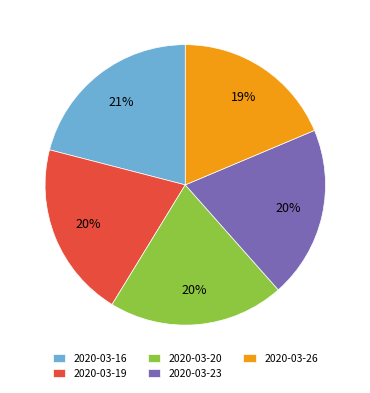

Which category has the smallest portion of the pie?

2020-03-26